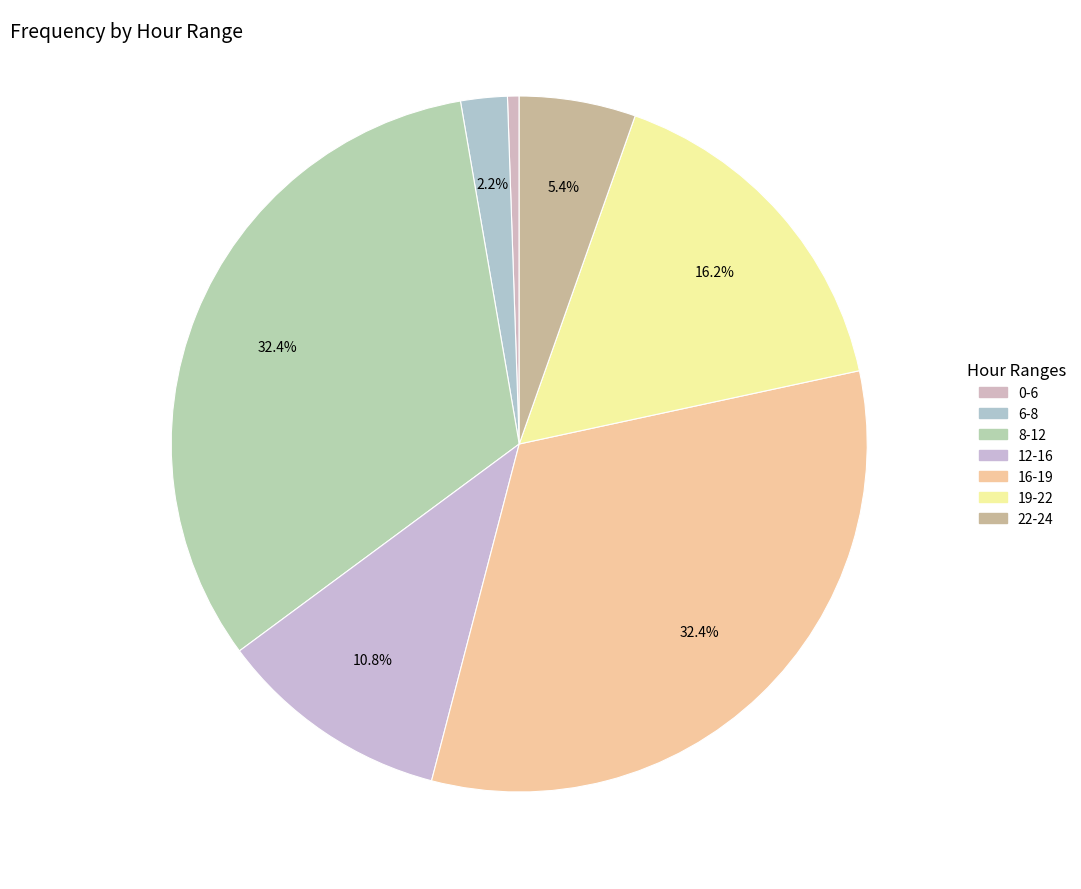

Count the number of slices in the pie.

7